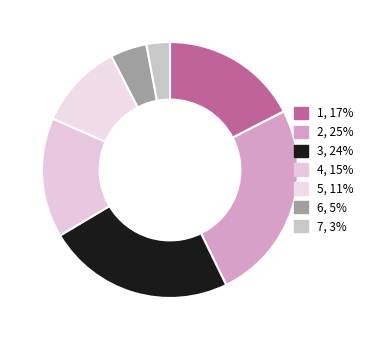

Rank the categories by value from lowest to highest.

7, 6, 5, 4, 1, 3, 2